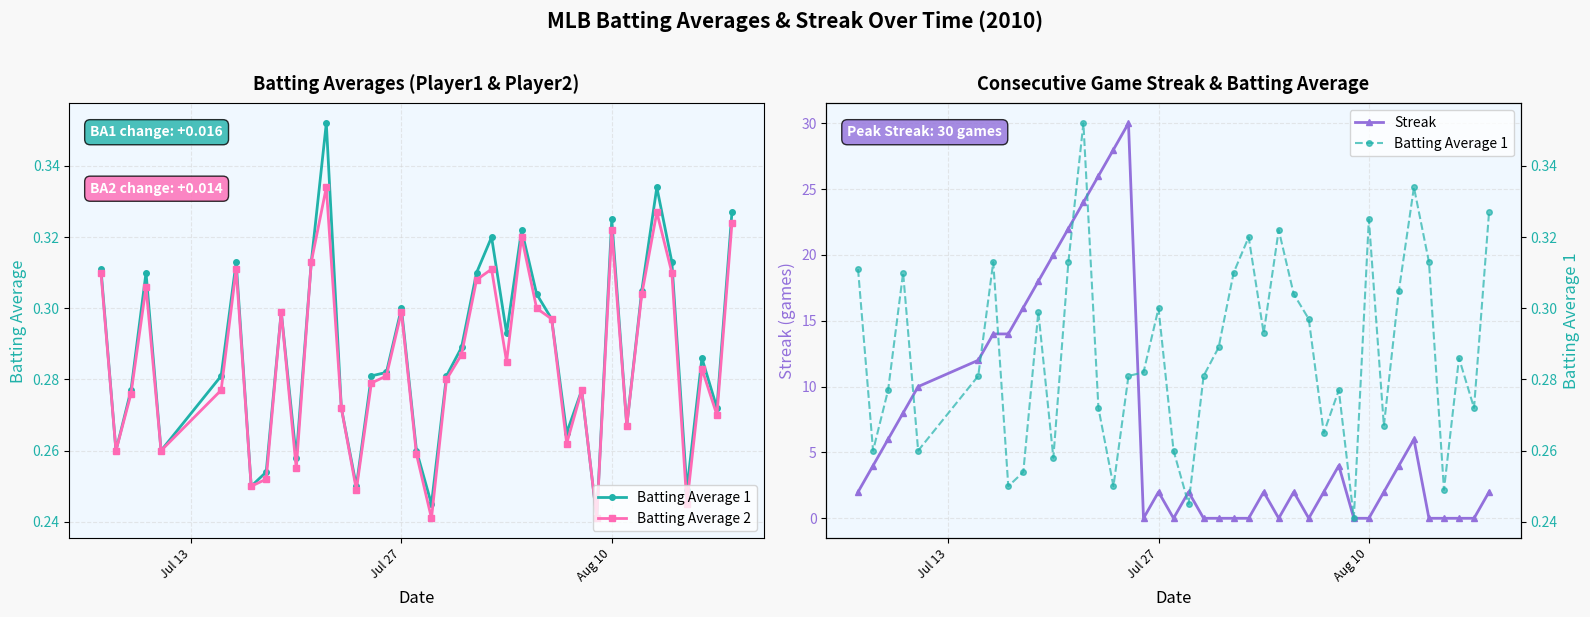

True or false: Streak has more than 1 points higher than both neighbors.

True